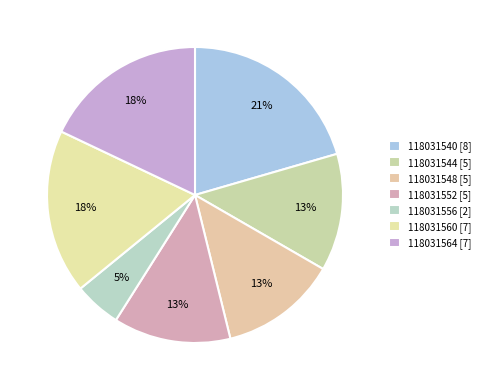

Approximately how many times larger is the value at 118031544 compared to 118031556?

2.5